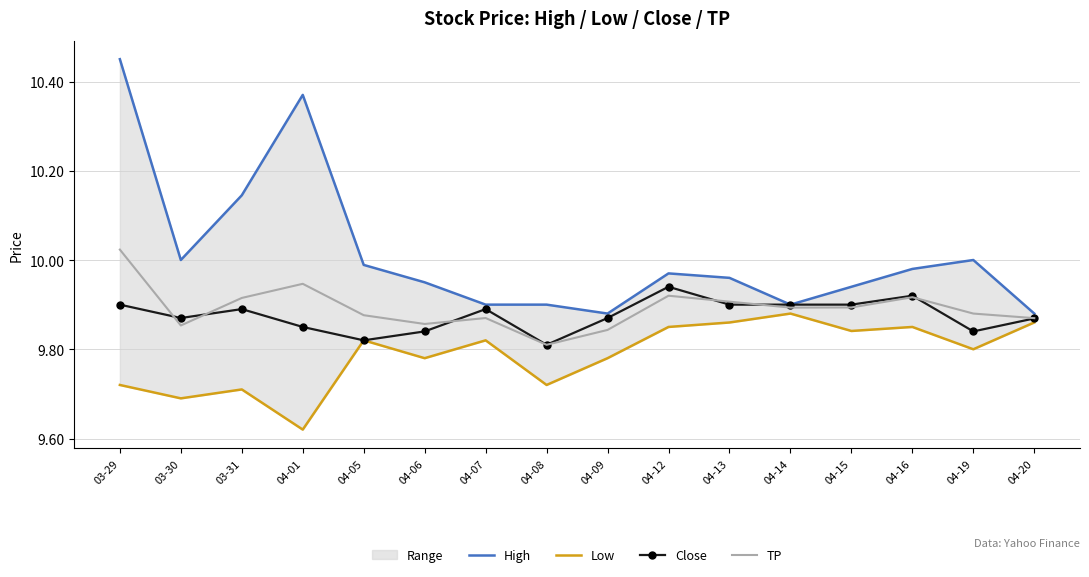

At which label is TP closest to 9?

04-08